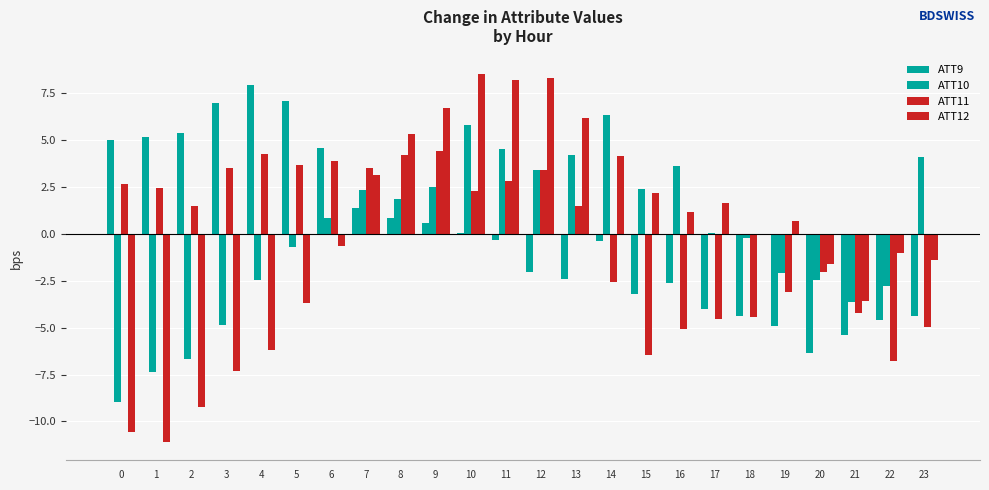

How many data points does each series have?

24